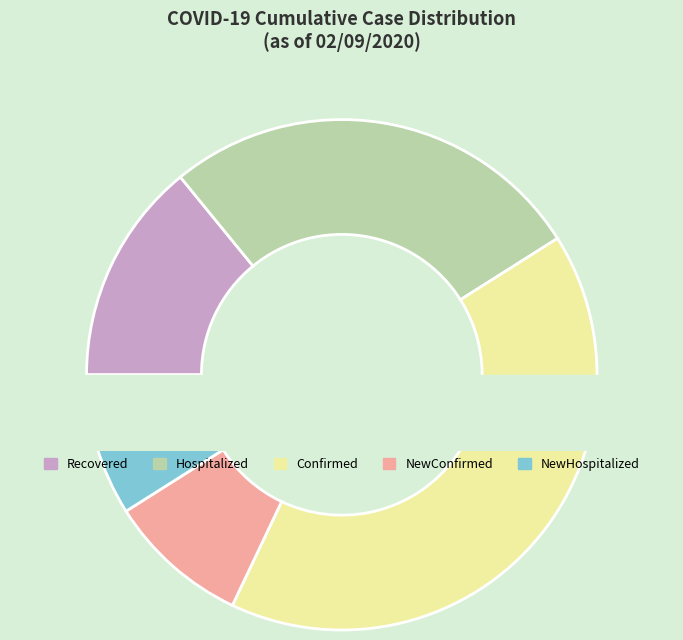

What is the change in value from Recovered to Confirmed?

+21